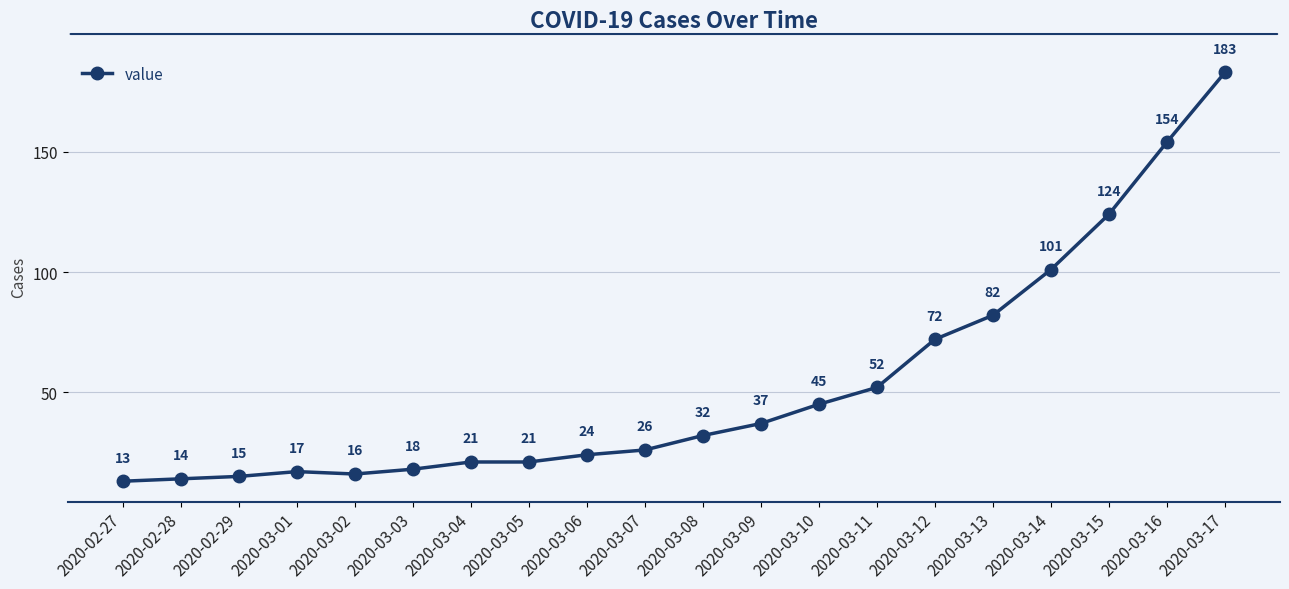

Where is the data nearest to the value 98?

2020-03-14